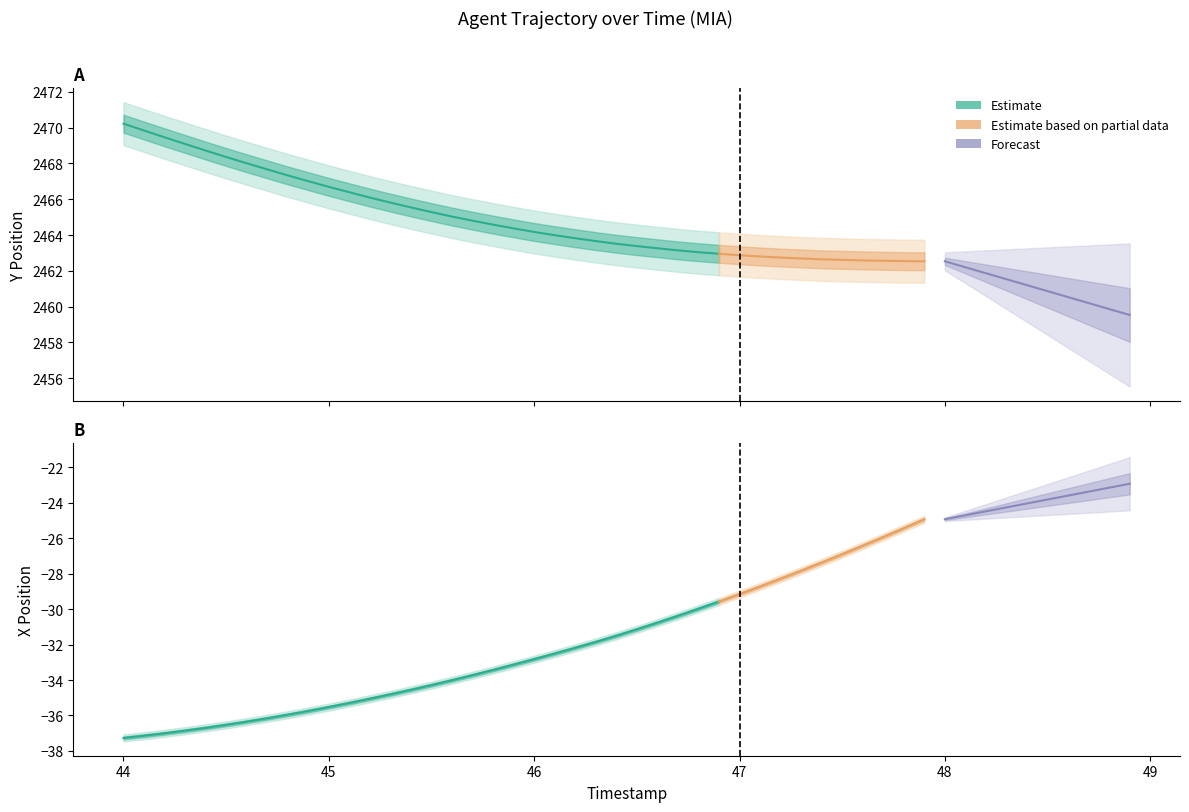

What is the spread (max minus min) of values at 47.2?

2491.0